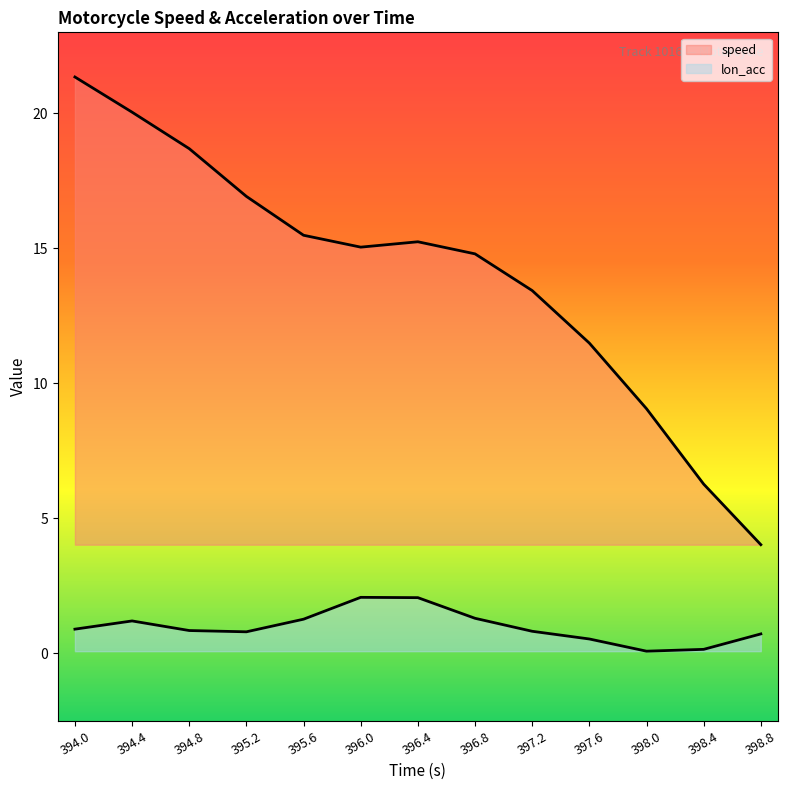

What is the sum of the lon_acc values at 397.6 and 395.6?

1.8